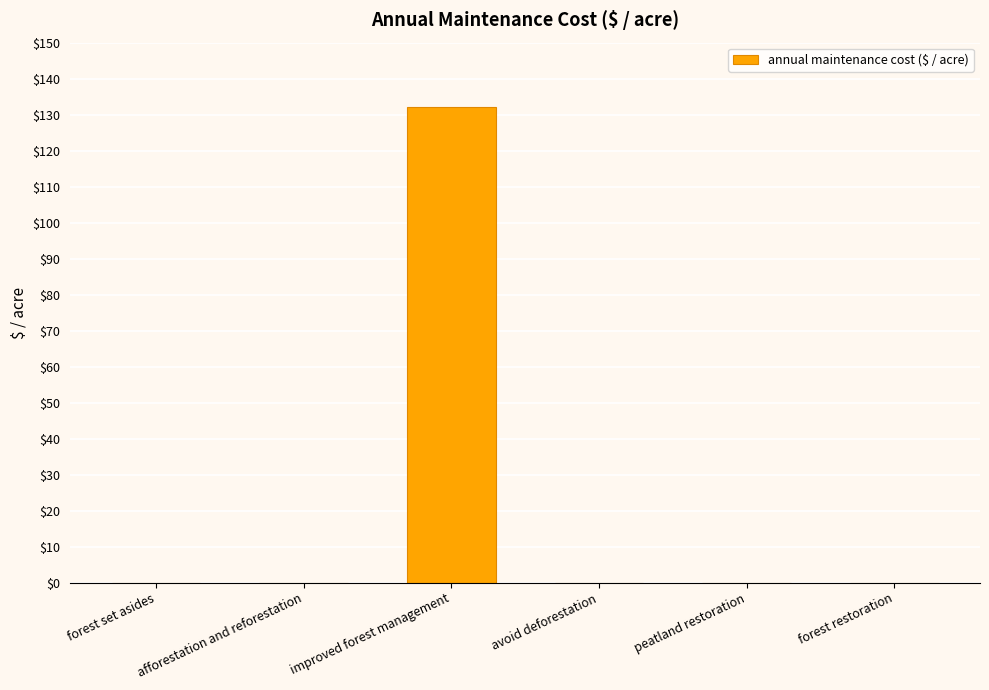

Reading right to left, transcribe all the data shown in this chart.

0.0	0.0	0.0	132.3	0.0	0.0